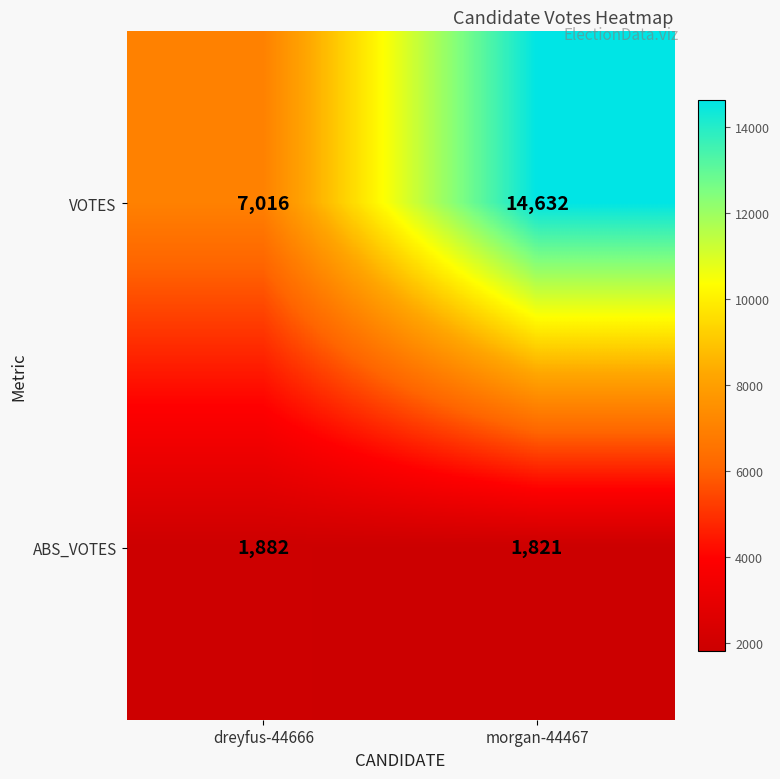

Which series has the largest range (max minus min)?

VOTES